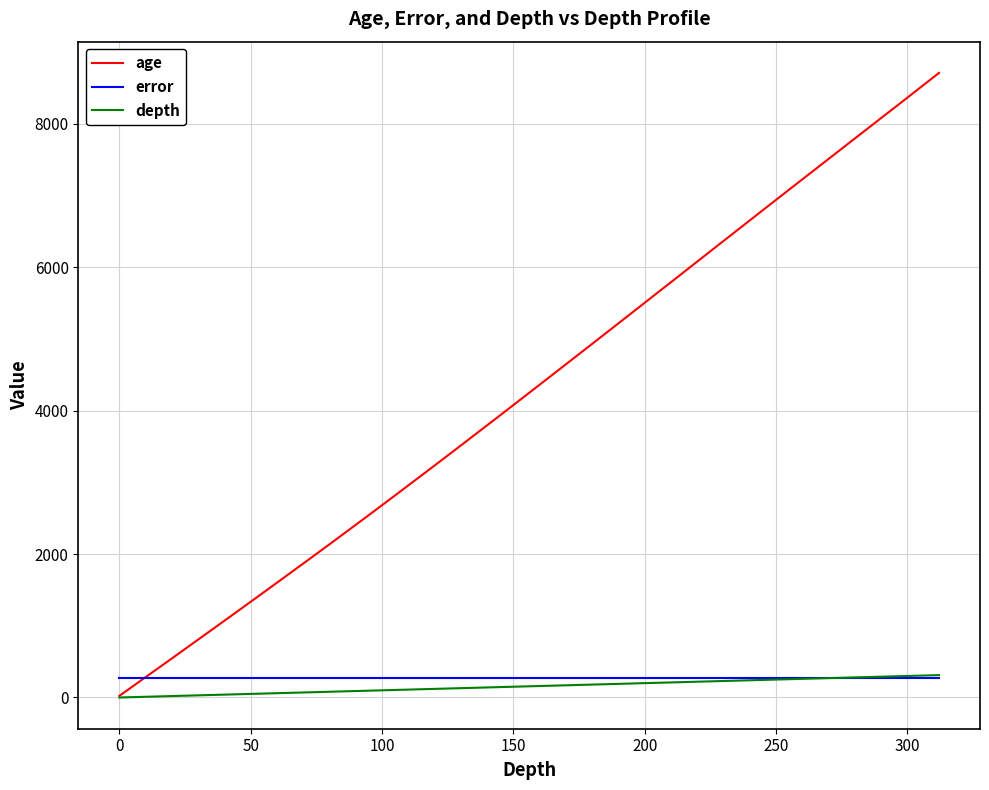

How many lines are shown in the chart?

3